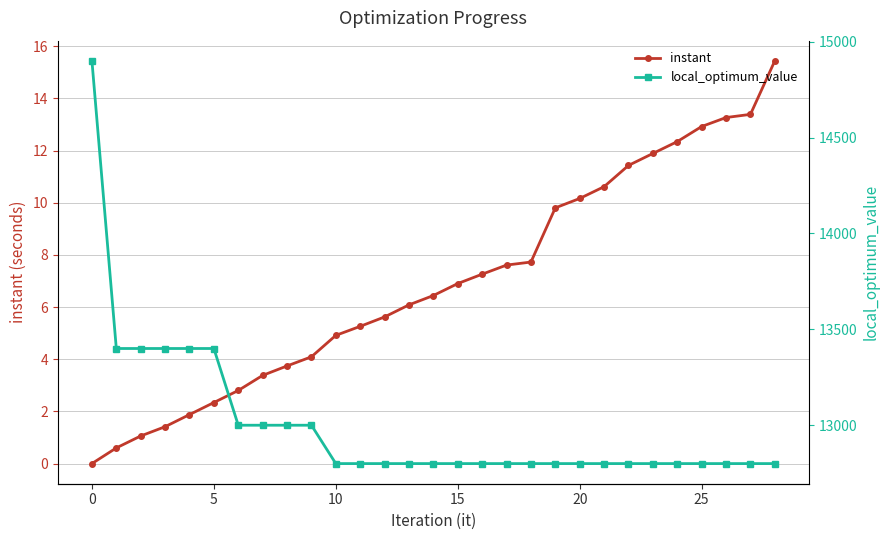

What is the difference between the maximum and minimum values in the instant series?

15.4